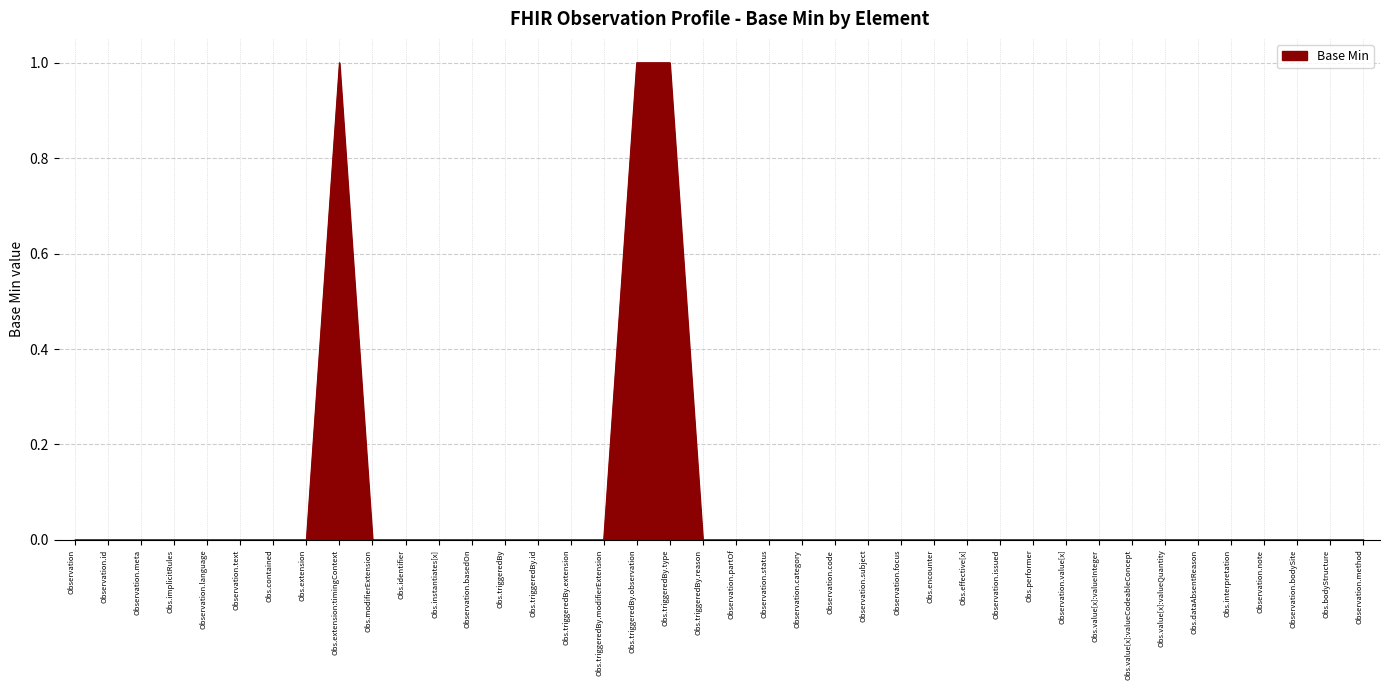

What position from the right is Obs.effective[x]?

13